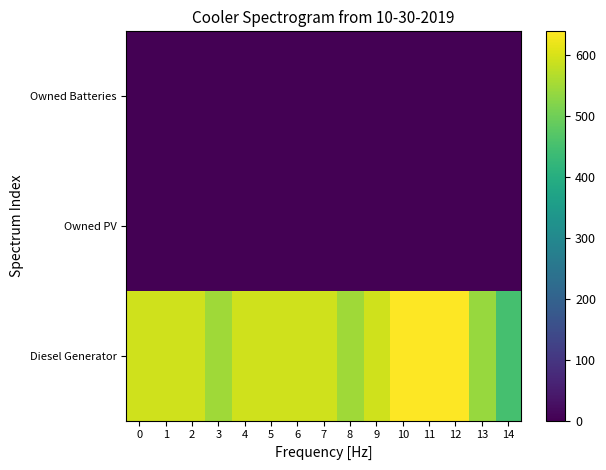

Reading left to right, extract all data points from this chart.

Diesel Generator: 0=593	1=593	2=593	3=548	4=593	5=593	6=593	7=593	8=548	9=593	10=639	11=639	12=639	13=540	14=450
Owned PV: 0=0	1=0	2=0	3=0	4=0	5=0	6=0	7=0	8=0	9=0	10=0	11=0	12=0	13=0	14=0
Owned Batteries: 0=0	1=0	2=0	3=0	4=0	5=0	6=0	7=0	8=0	9=0	10=0	11=0	12=0	13=0	14=0